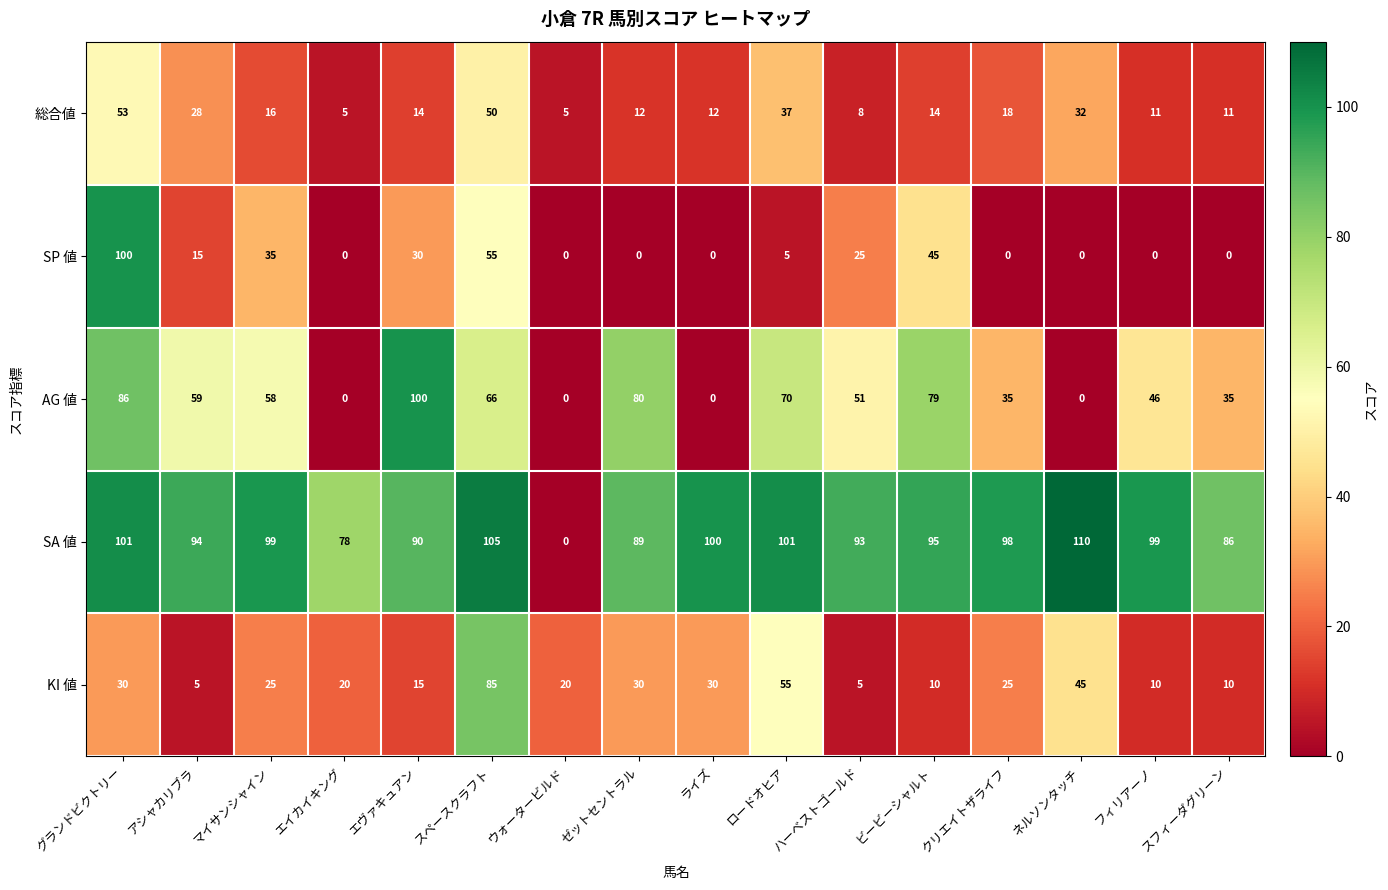

What is the sum of the AG 値 values at ネルソンタッチ and フィリアーノ?

46